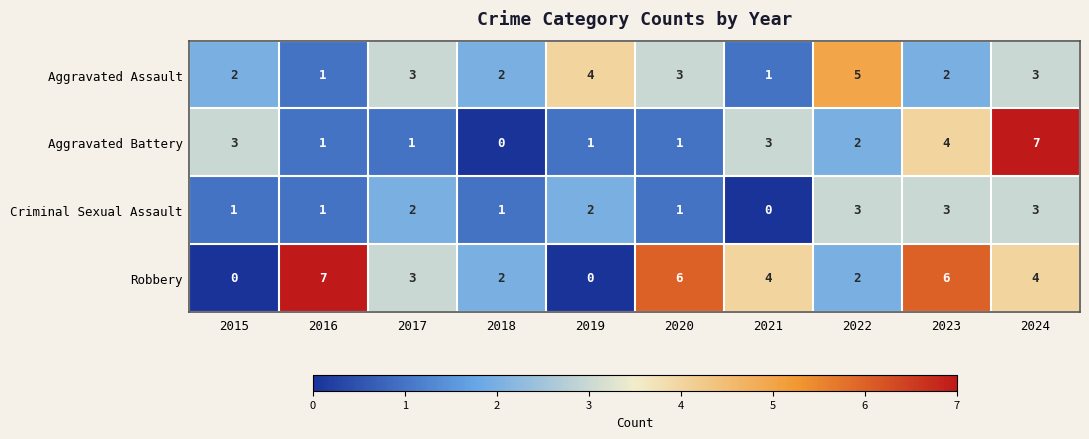

Count the number of data series in this chart.

4